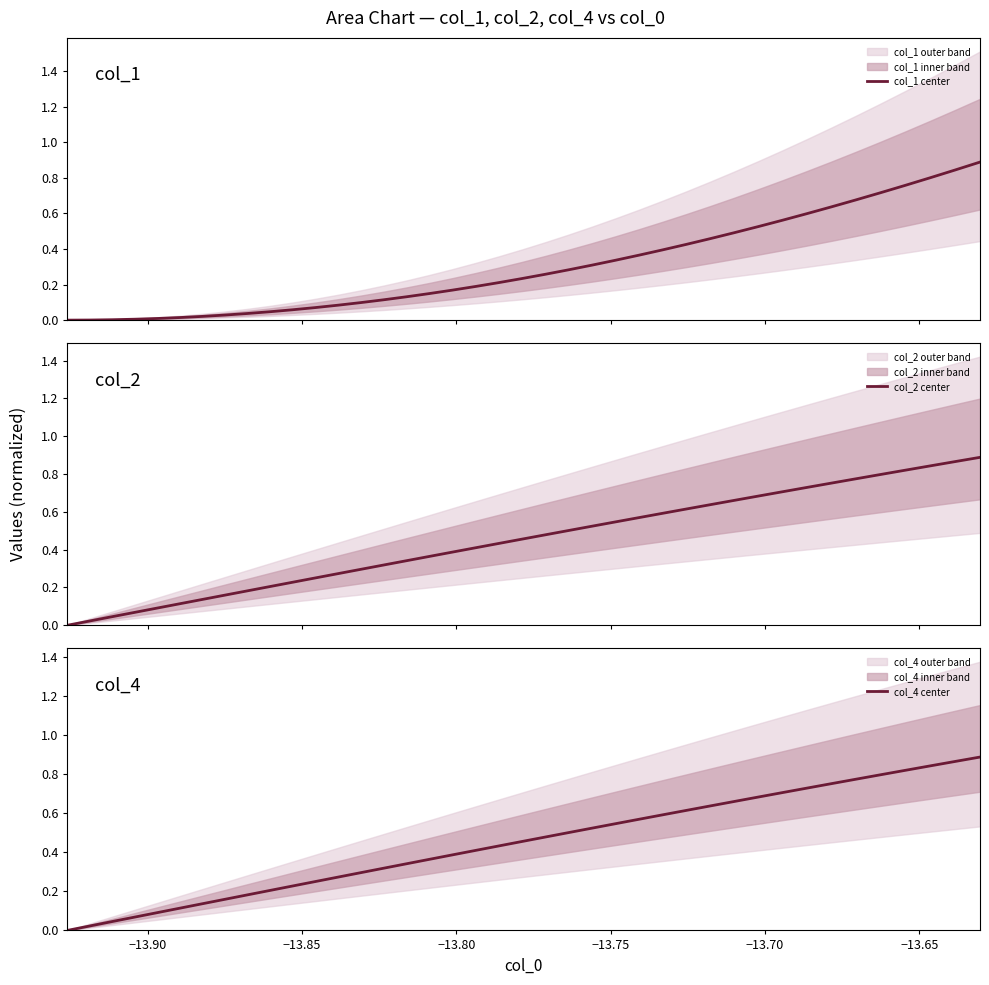

What is the highest value of the col_1 center series?

0.9